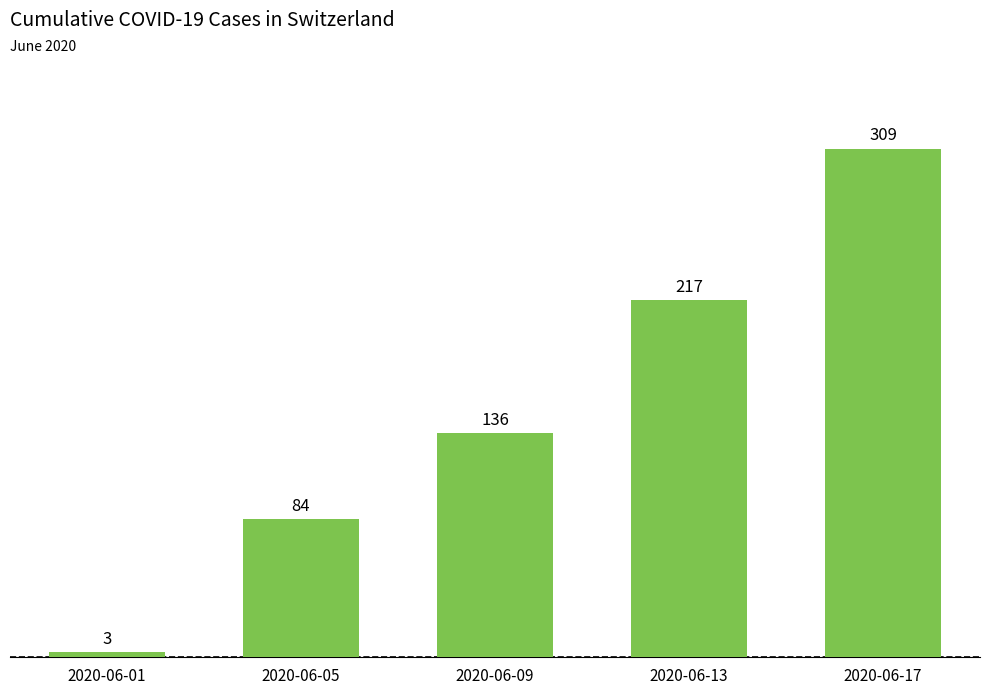

What is the minimum value shown in the chart?

3